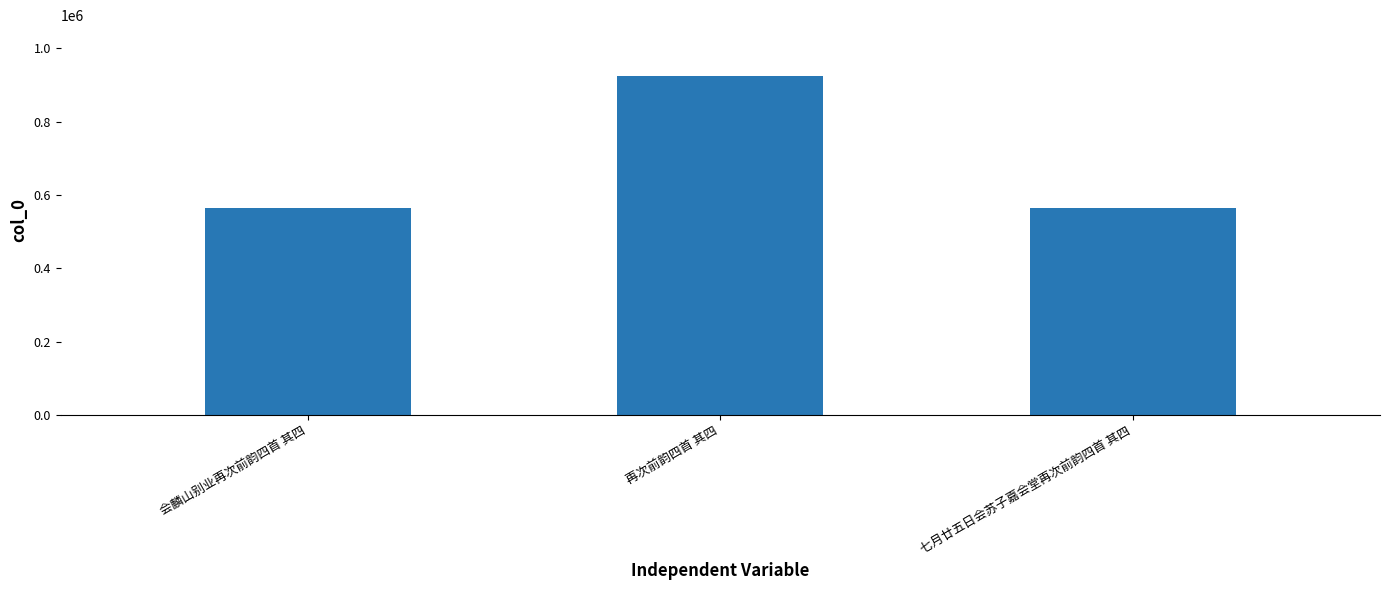

What is the label of the 1st bar from the right?

七月廿五日会苏子嘉会堂再次前韵四首 其四